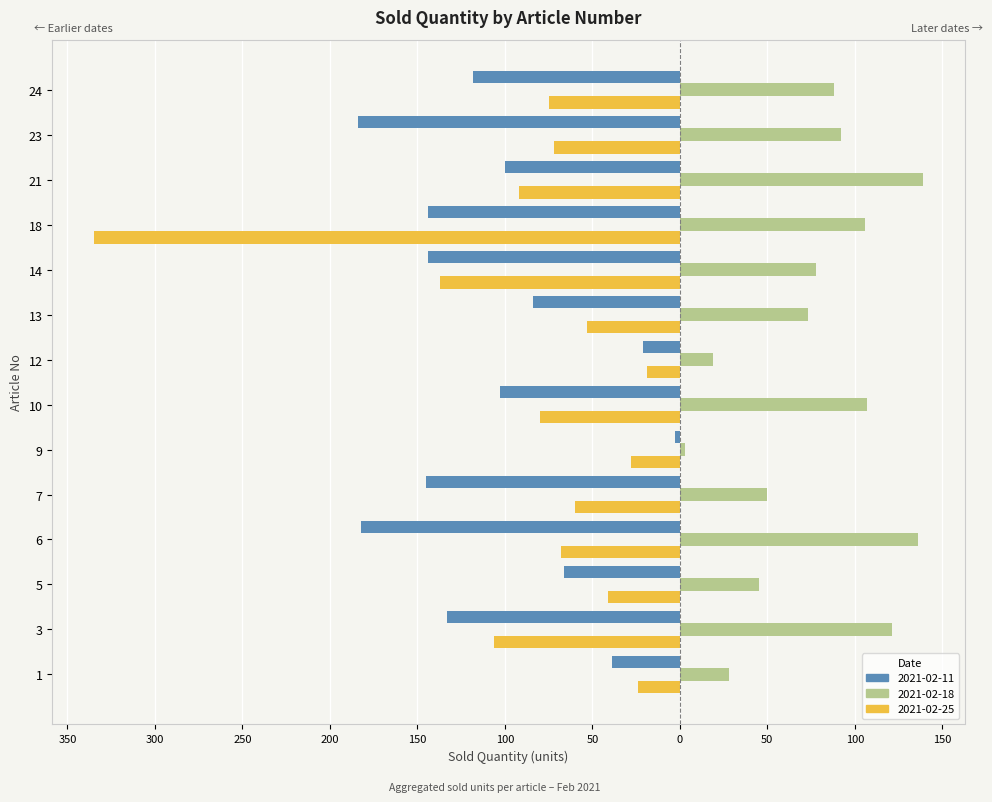

What are all the series names shown in the legend?

2021-02-11, 2021-02-18, 2021-02-25